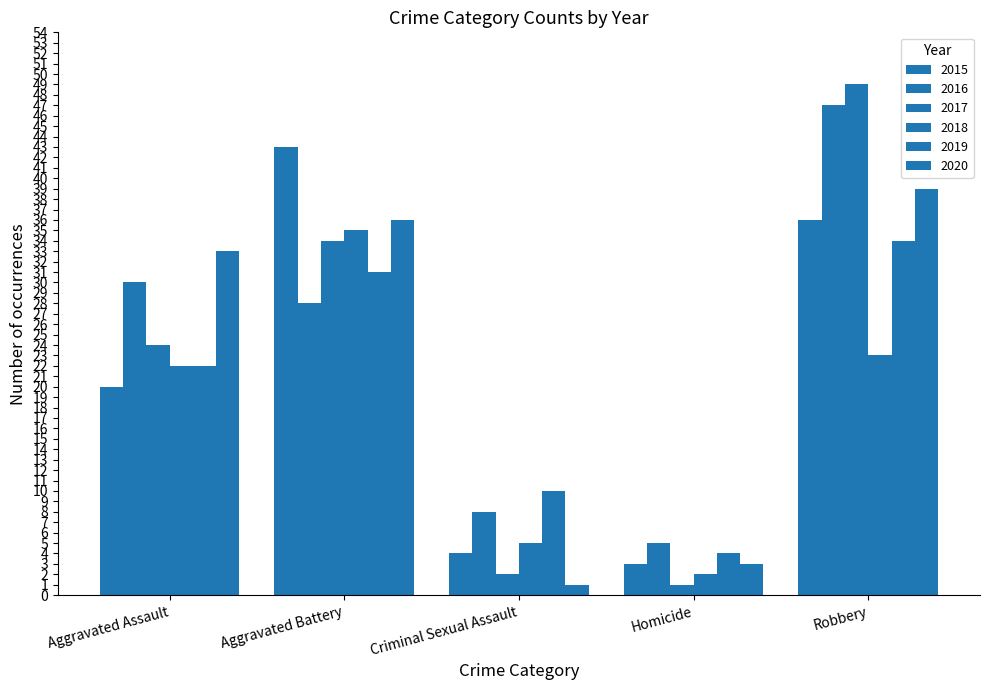

Count the number of categories in the chart.

5